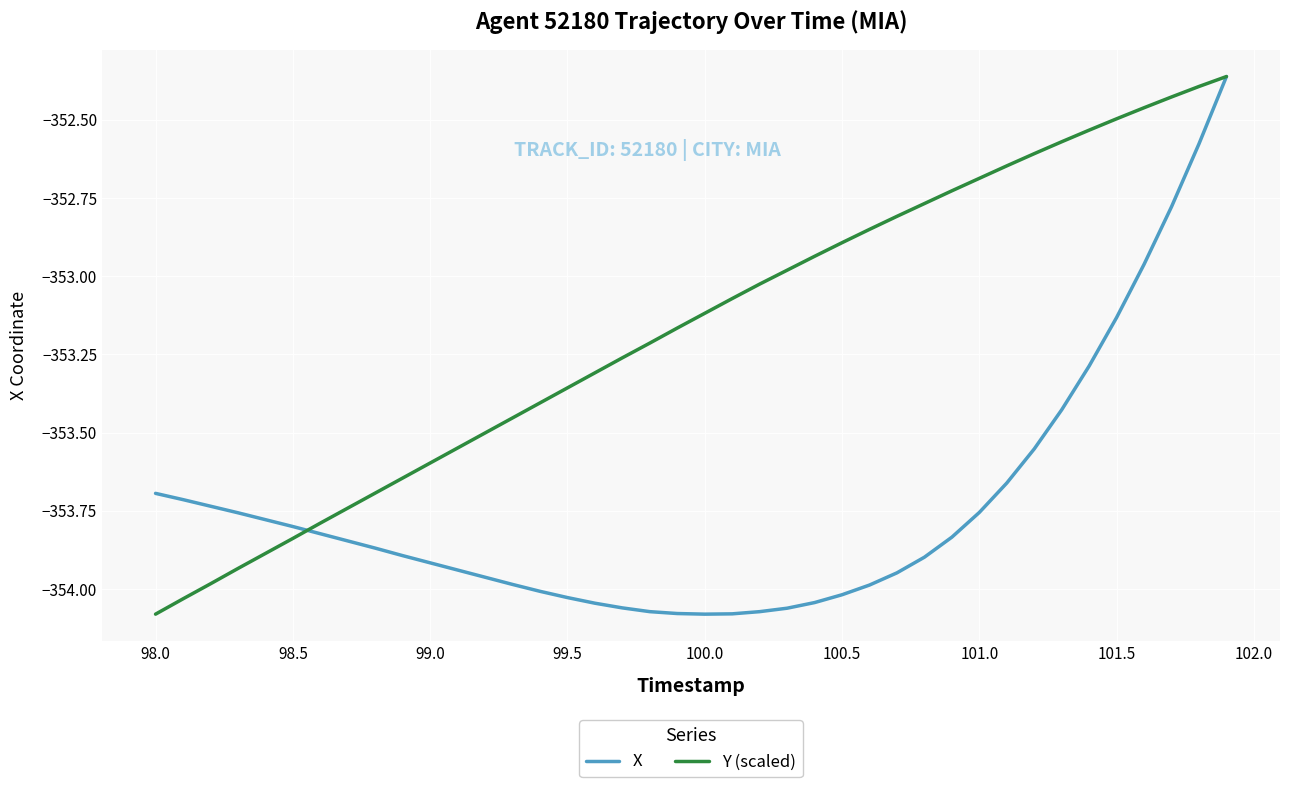

List the series in order of their overall mean, lowest first.

X, Y (scaled)